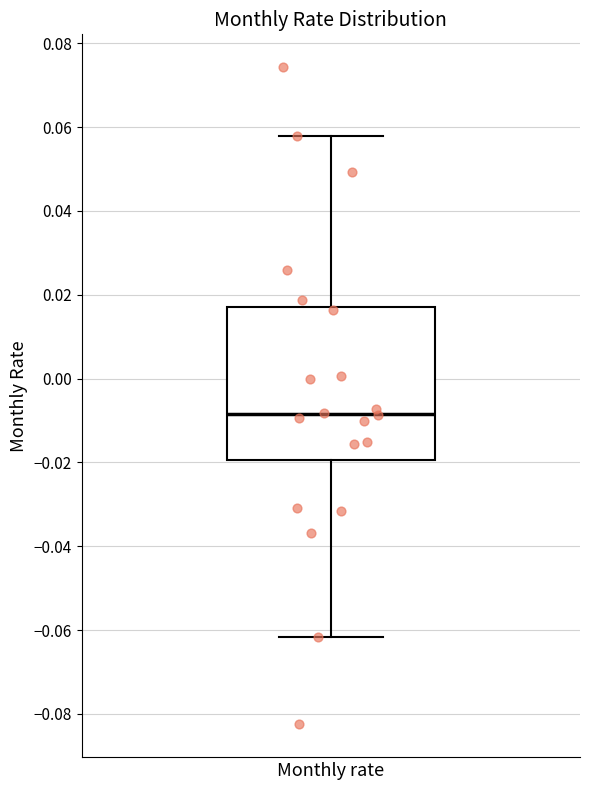

Read this box plot against the y-axis: the position of the median line, the range covered by the box, and the ends of both whiskers. The values are not printed on the chart, so give them approximately, as read against the axis.

median -0.008, box -0.020 to 0.018, whiskers -0.062 to 0.058